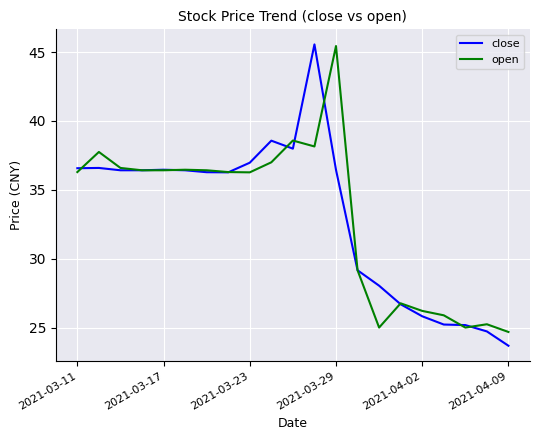

Which series has the widest spread of values?

close